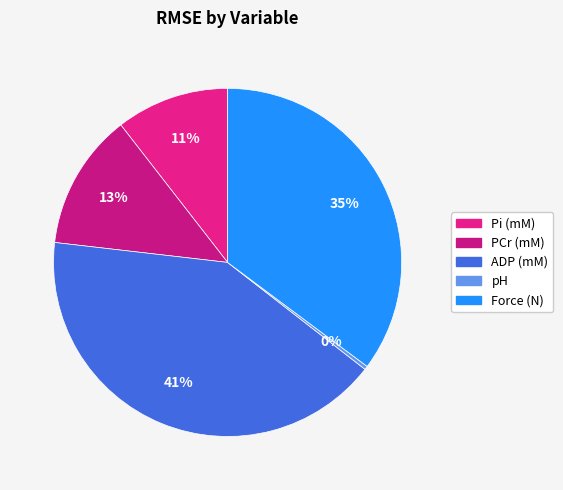

Does Pi (mM) represent more than half of the total?

No